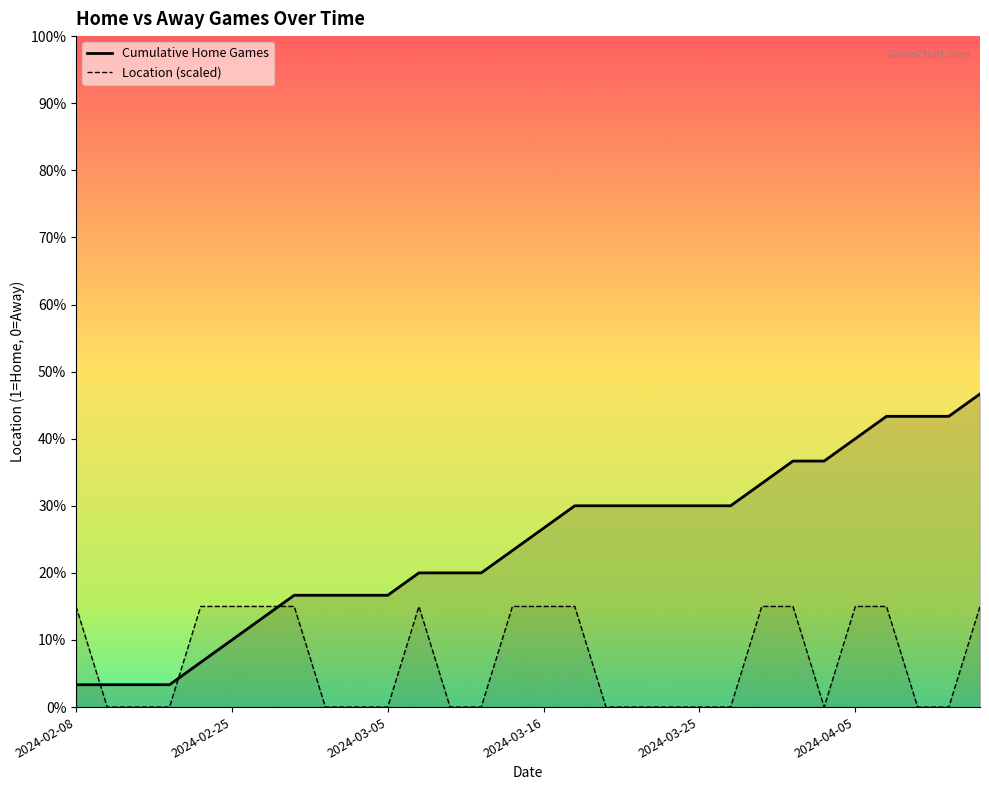

Which series has the largest total across all categories?

Cumulative Home Games